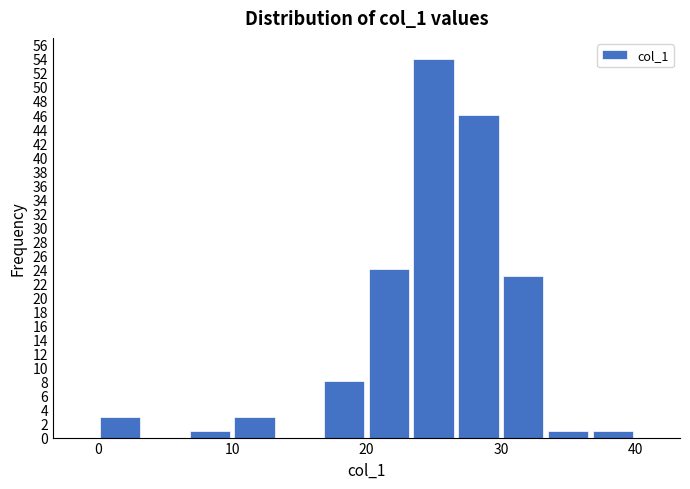

Around what value on the x-axis is the tallest bar? Give the approximate position of its centre, as read against the axis.

25